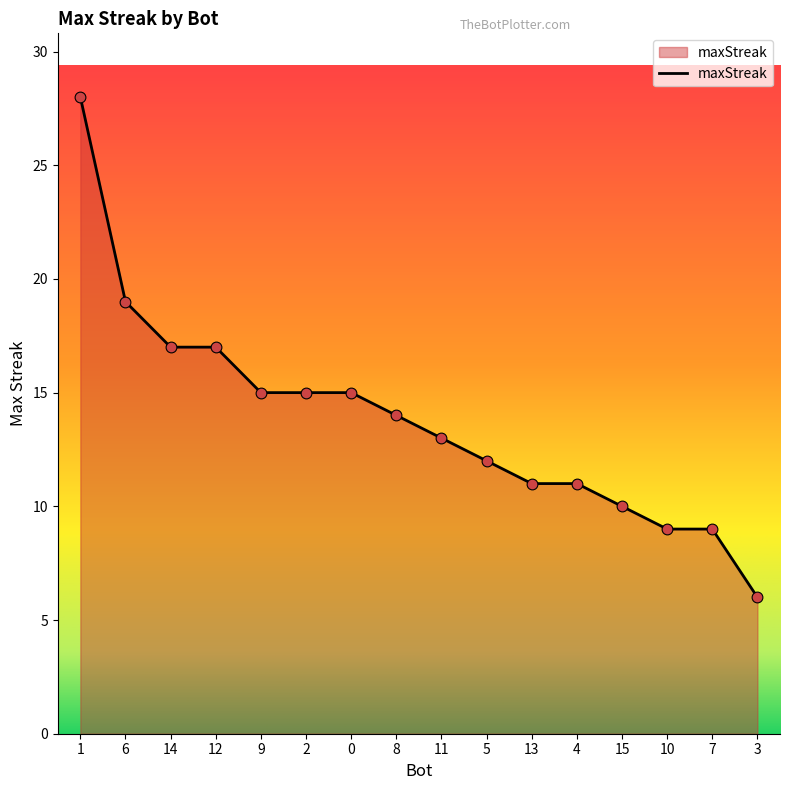

Which has a higher value, 1 or 3?

1